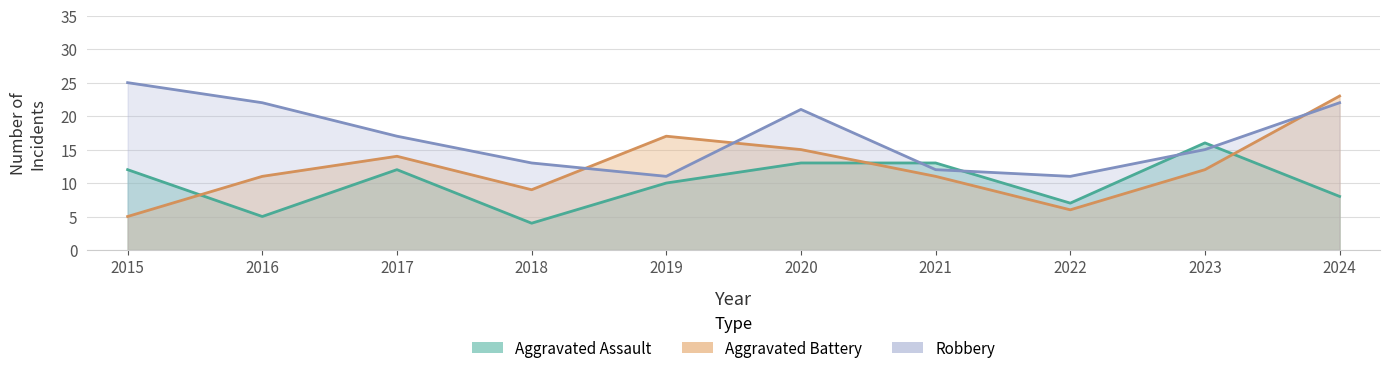

Reading right to left, extract all data points from this chart.

Aggravated Assault: 8	16	7	13	13	10	4	12	5	12
Aggravated Battery: 23	12	6	11	15	17	9	14	11	5
Robbery: 22	15	11	12	21	11	13	17	22	25